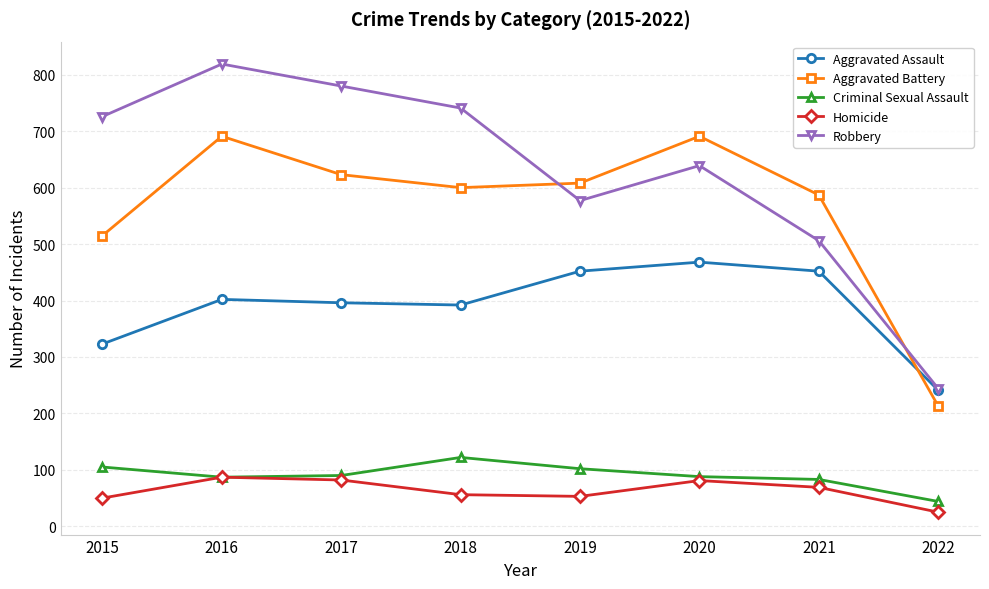

Which series changed the most between 2019 and 2022?

Aggravated Battery